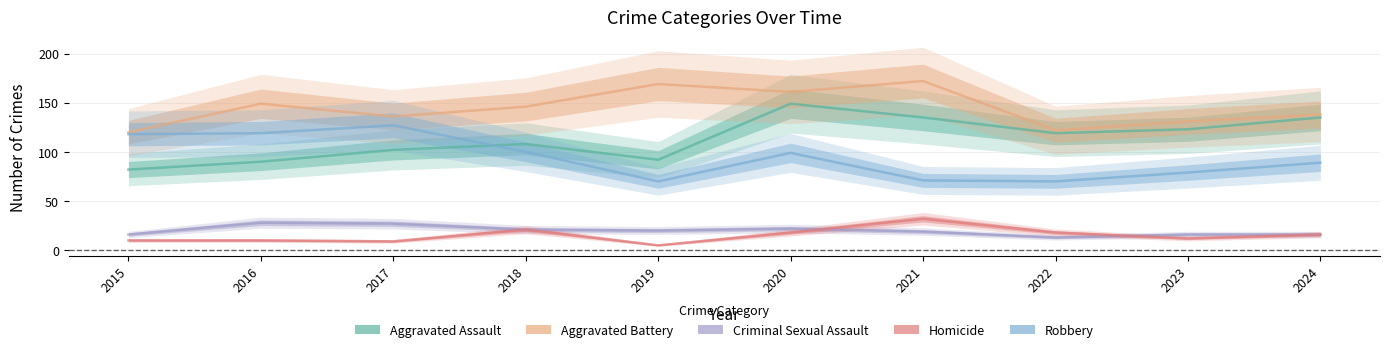

The Homicide series shows 6 at 2023. True or false?

False